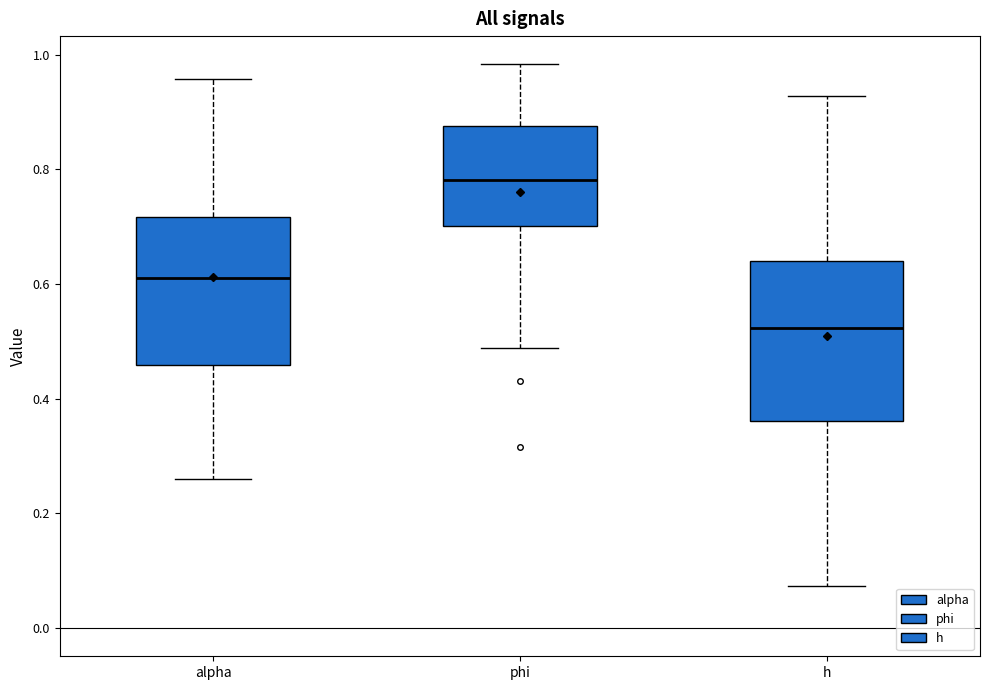

Reading left to right, transcribe this box plot: for each box, give where its median line is, the range the box spans, and where its two whiskers end, as read against the y-axis. The values are not printed on the chart, so give them approximately, as read against the axis.

alpha: median 0.62, box 0.46 to 0.72, whiskers 0.26 to 0.96
phi: median 0.78, box 0.70 to 0.88, whiskers 0.48 to 0.98
h: median 0.52, box 0.36 to 0.64, whiskers 0.08 to 0.92